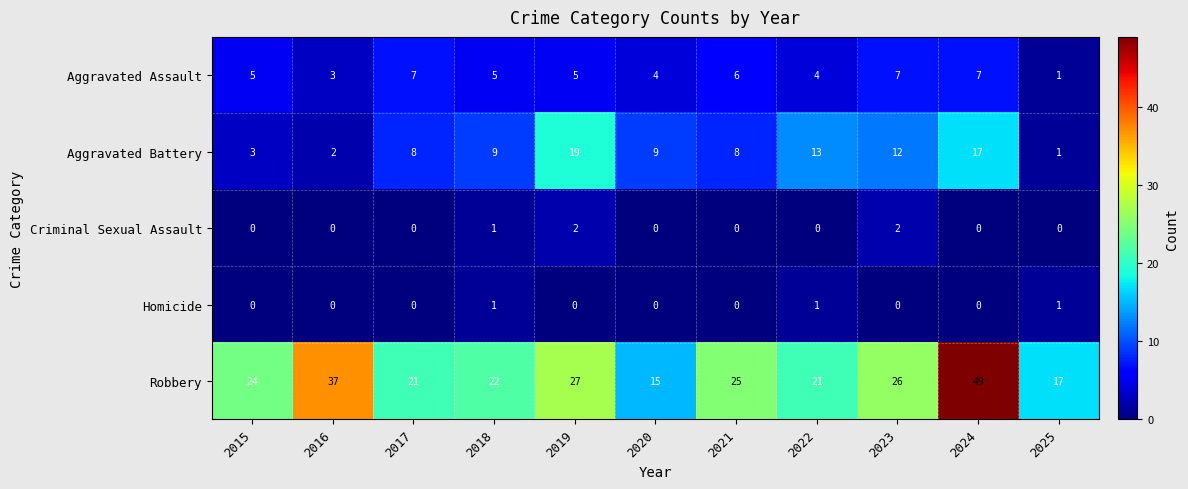

At 2019, list the series in order from largest to smallest.

Robbery, Aggravated Battery, Aggravated Assault, Criminal Sexual Assault, Homicide